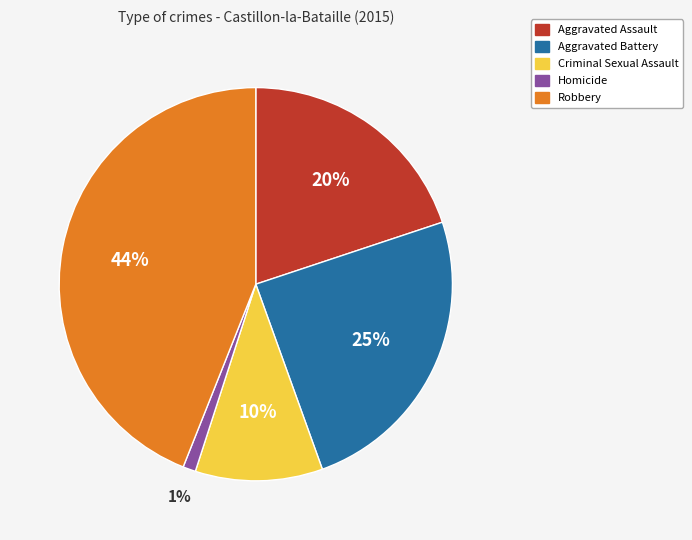

Is the sum of Robbery and Aggravated Battery greater than half?

Yes